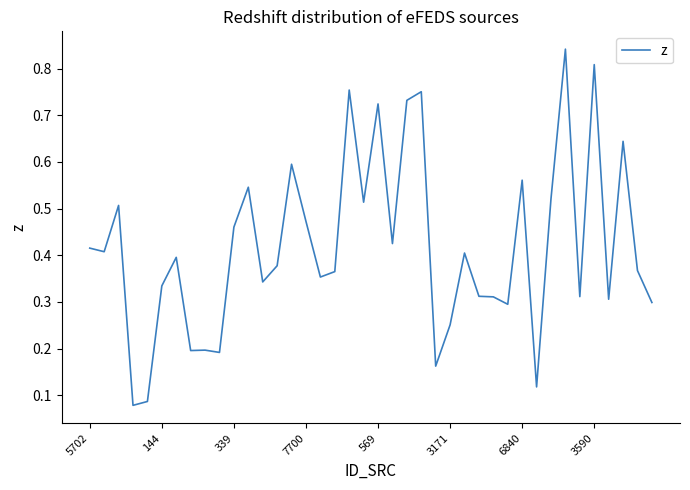

How many interior local valleys (lower than both neighbors) does the data have?

13